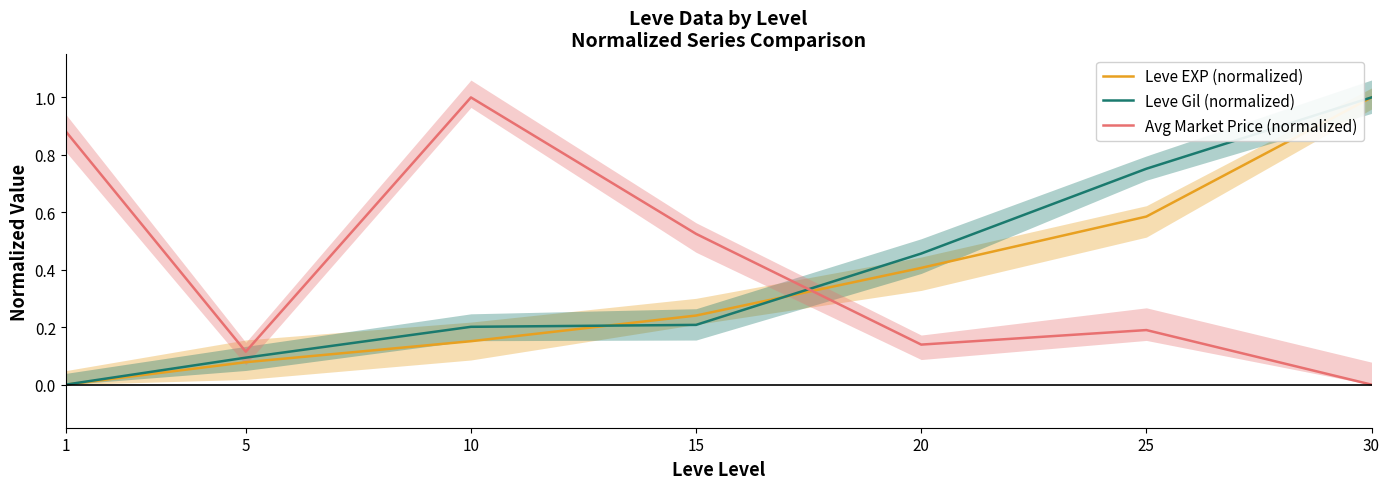

How many values in the Leve EXP (normalized) series exceed 0?

6